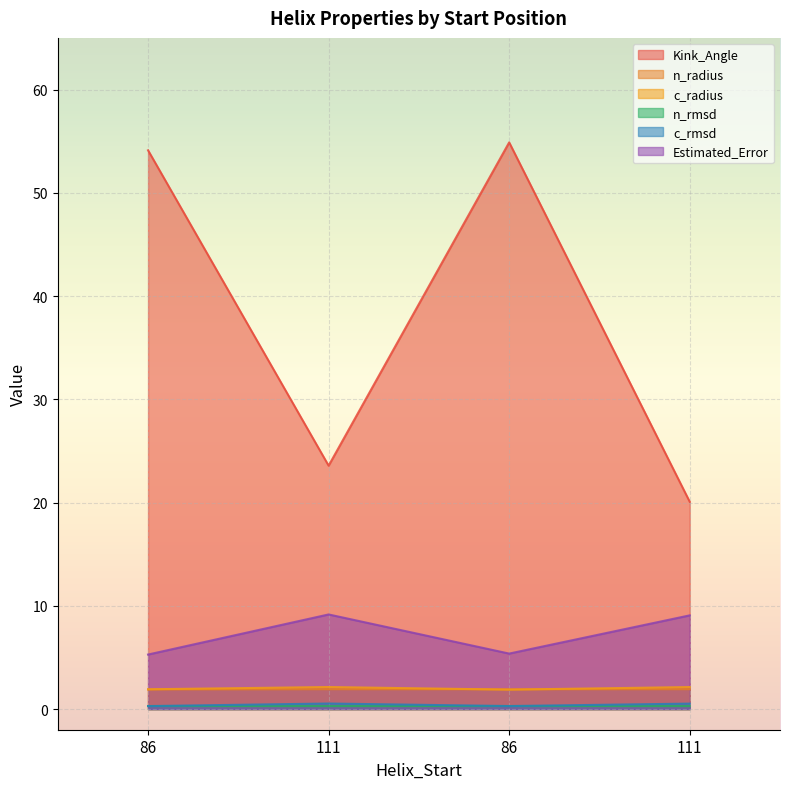

Where is the first local minimum for n_rmsd?

111